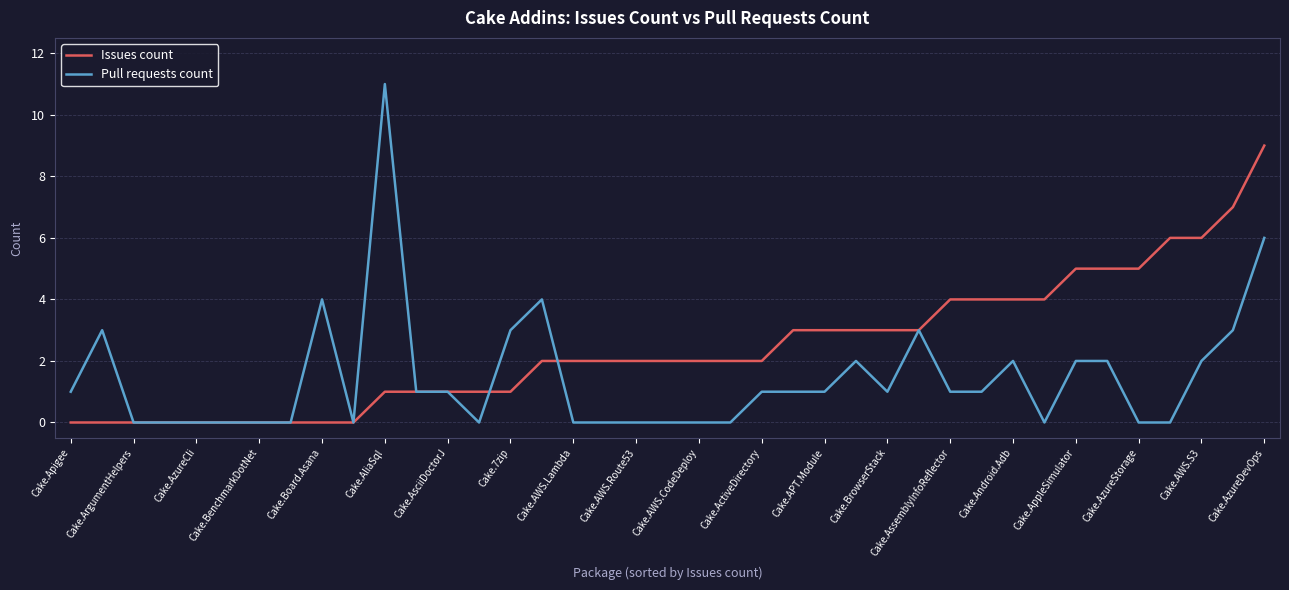

What is the maximum value for Issues count?

9